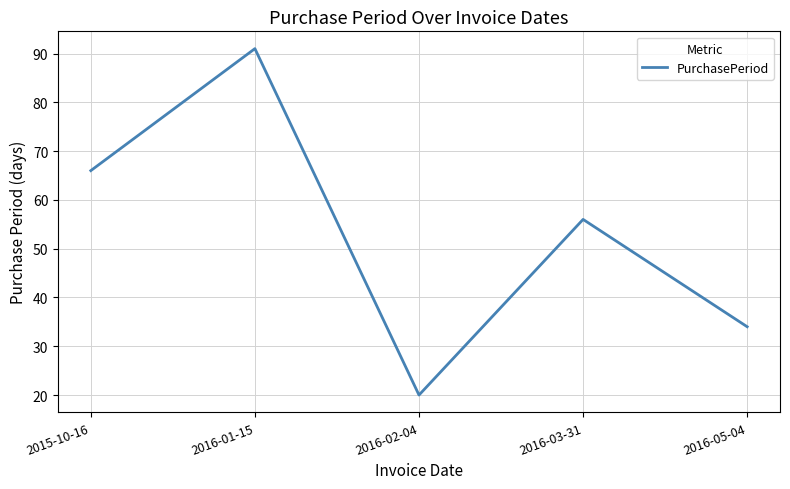

How many distinct data groups are displayed?

1